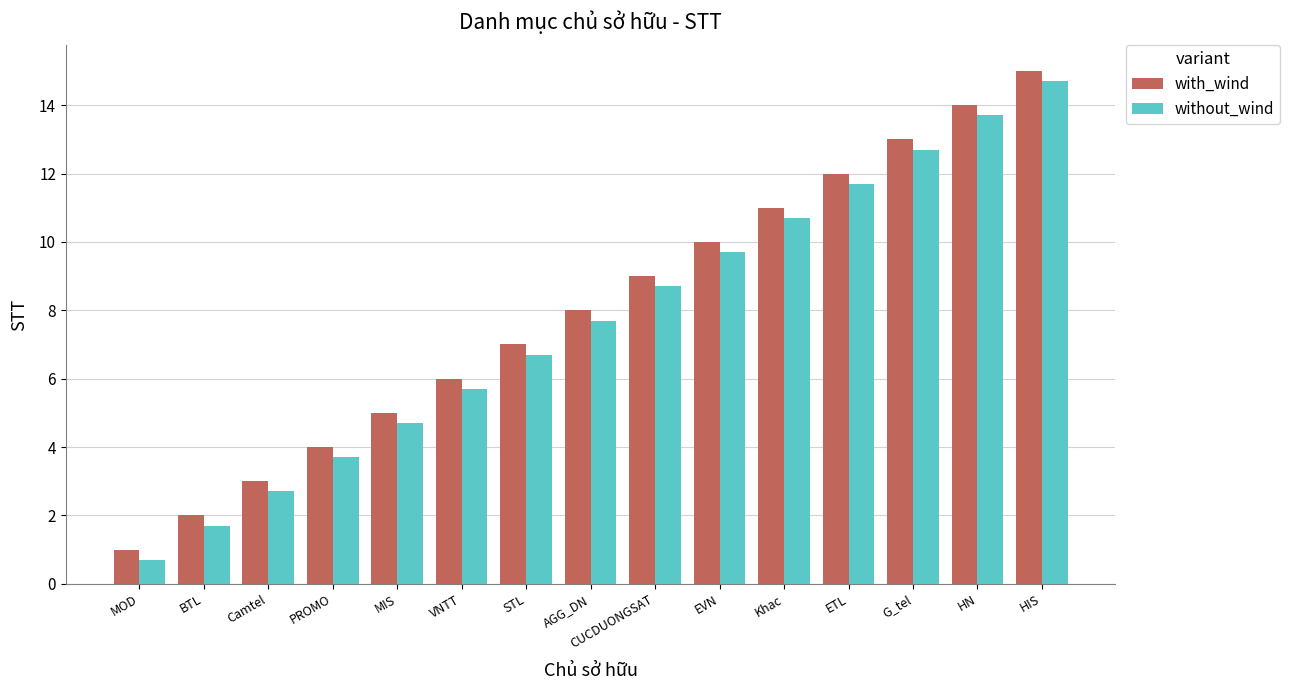

How many groups of bars are there?

15